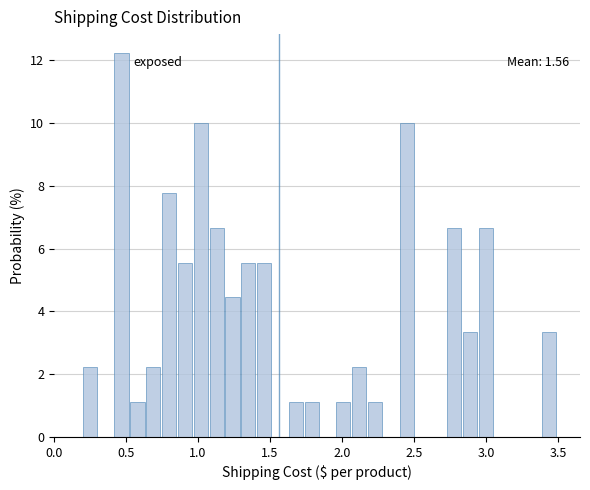

Around what value on the x-axis is the tallest bar? Give the approximate position of its centre, as read against the axis.

0.45